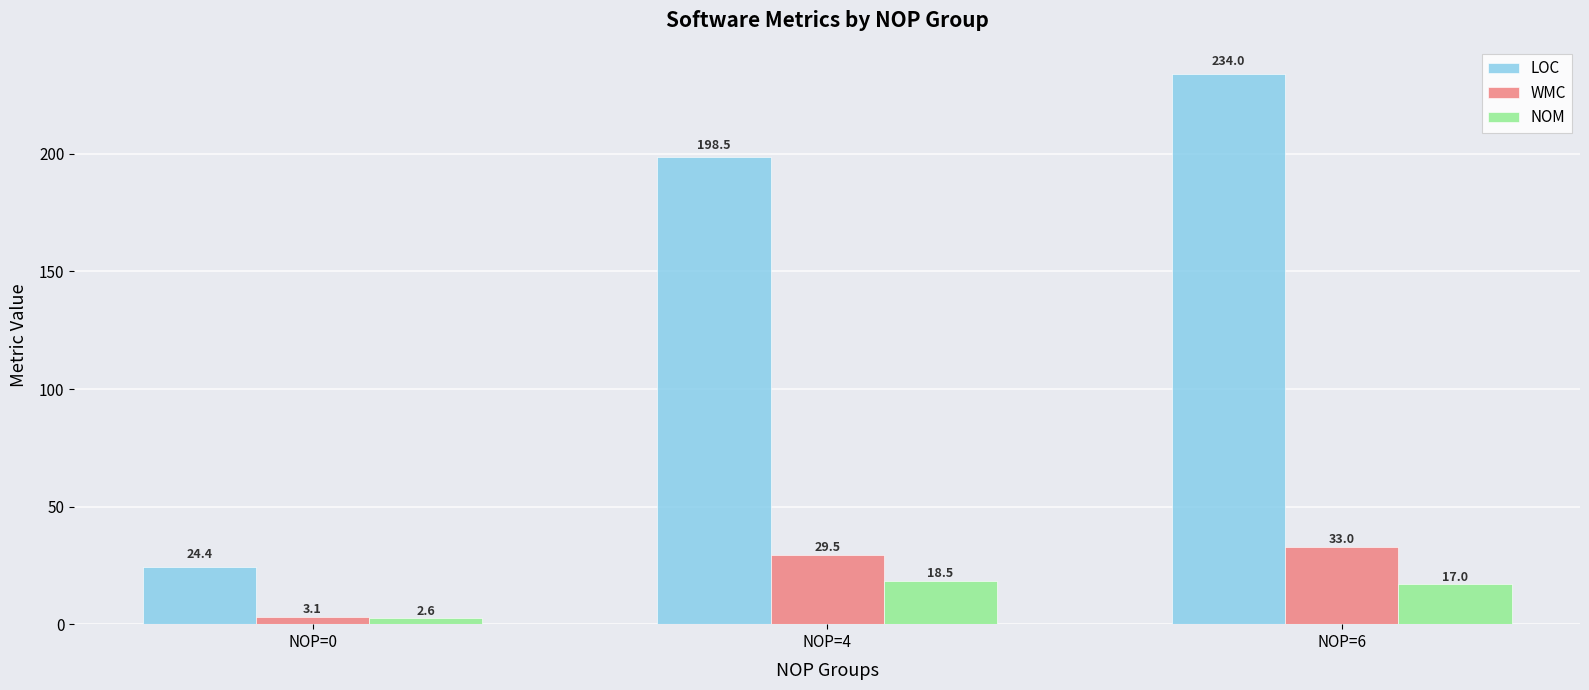

The LOC series shows 270.4 at NOP=4. True or false?

False